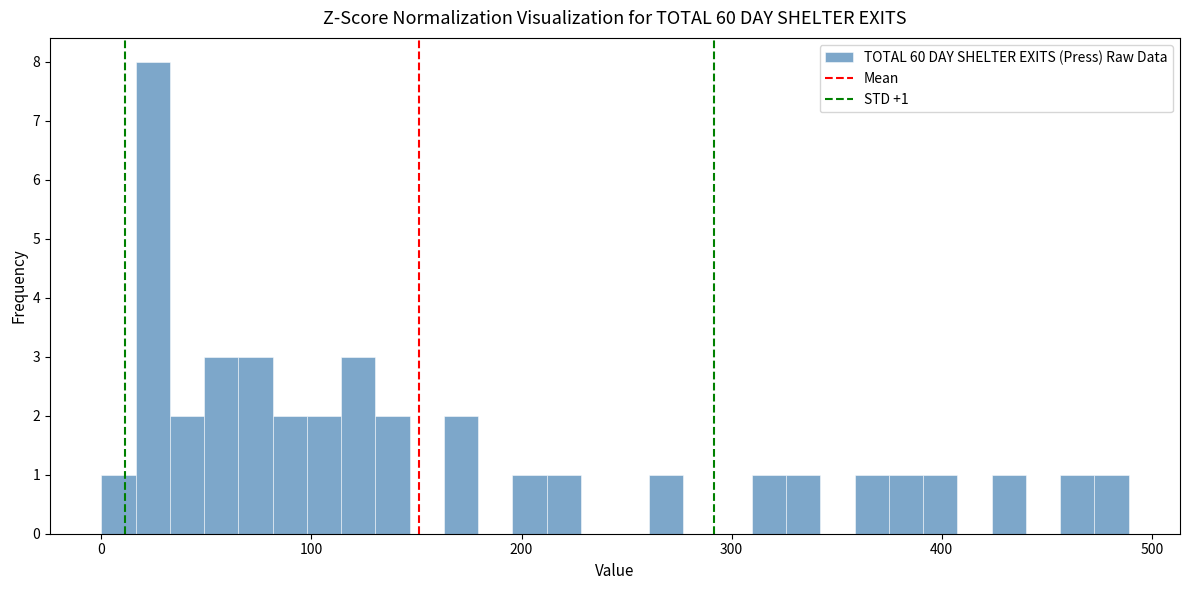

Around what value on the x-axis is the tallest bar? Give the approximate position of its centre, as read against the axis.

20